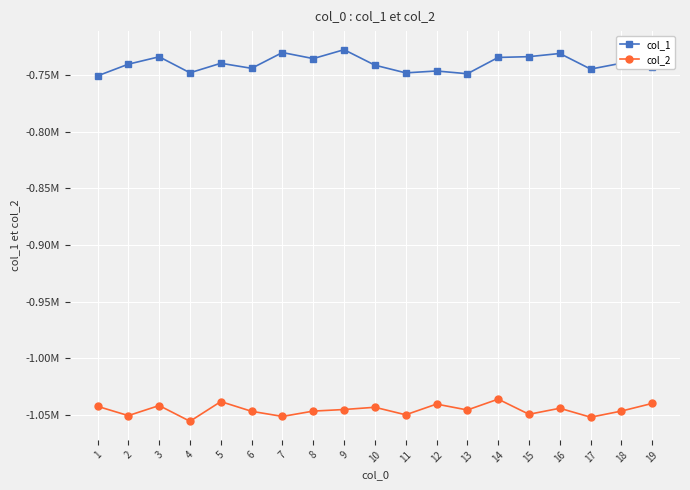

The col_2 series shows -317733.2 at 17. True or false?

False